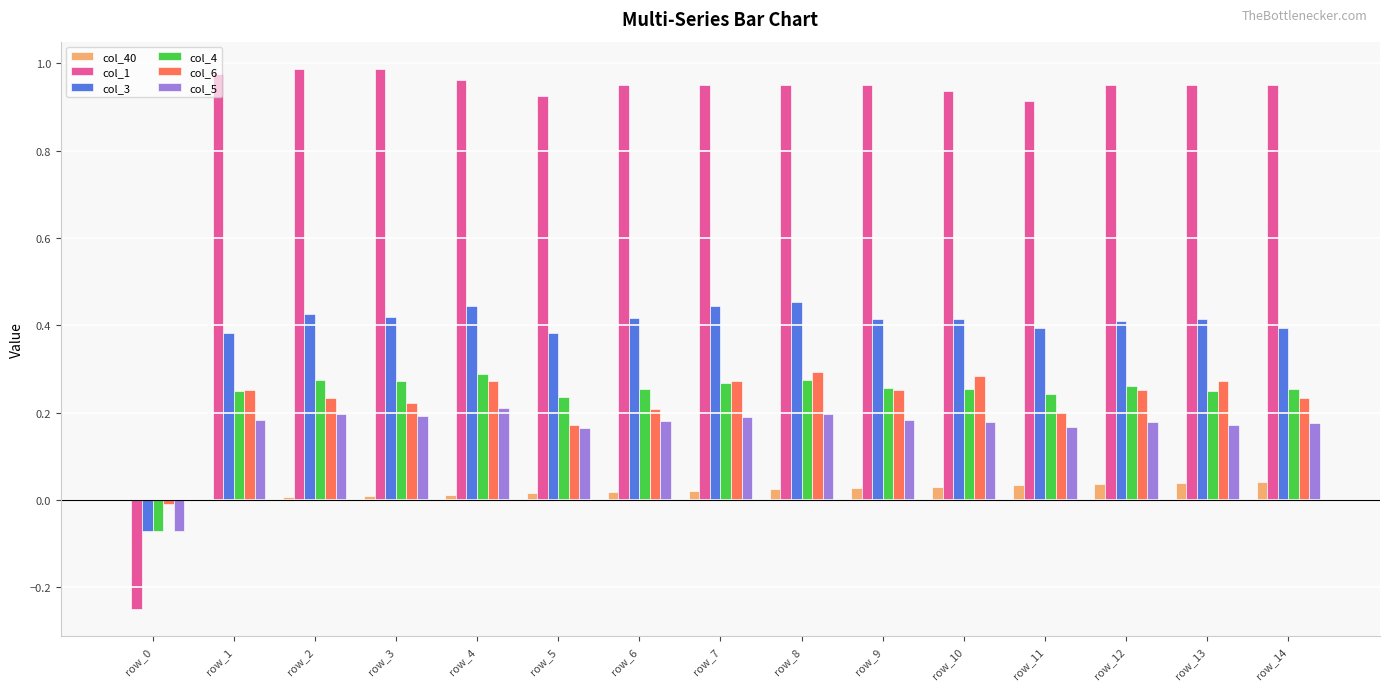

Is the value of col_6 at row_3 greater than the value of col_1 at row_7?

No